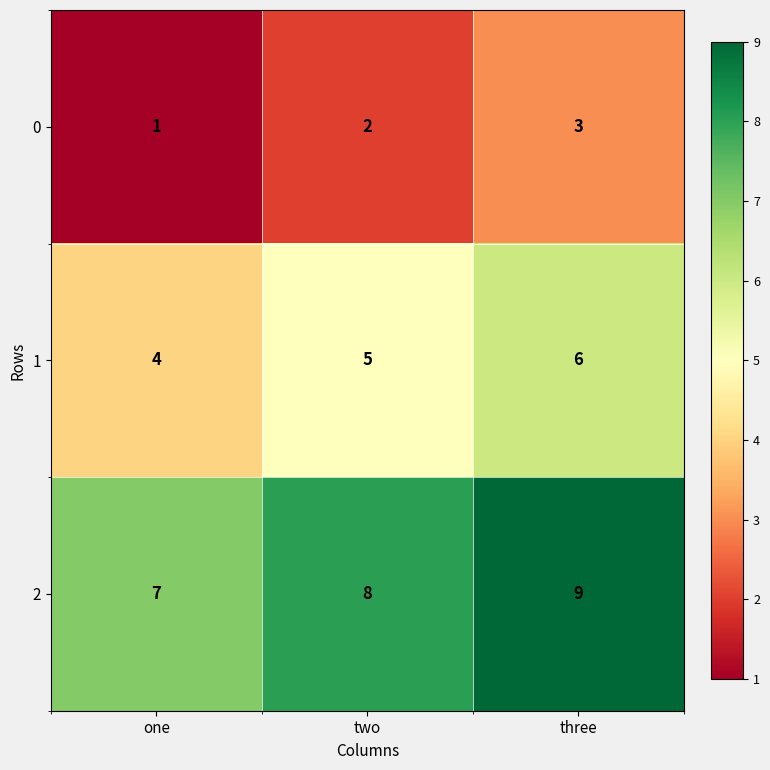

At which category is the sum across all series the highest?

three